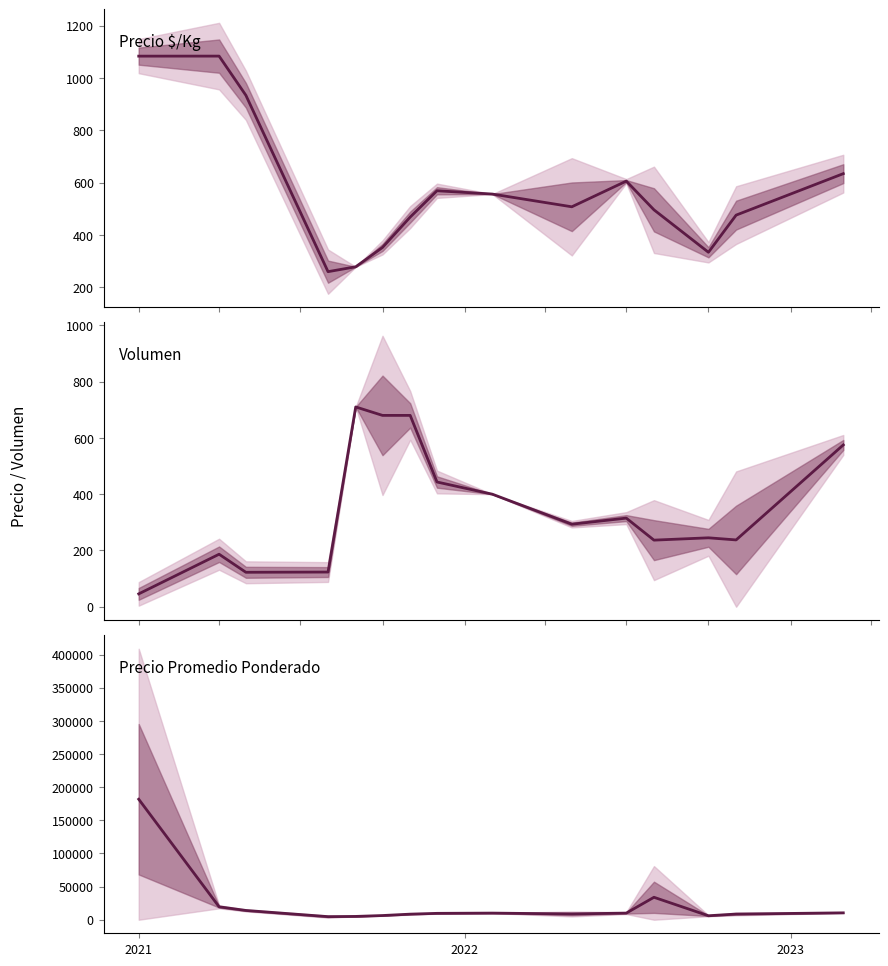

Count the number of data series in this chart.

3